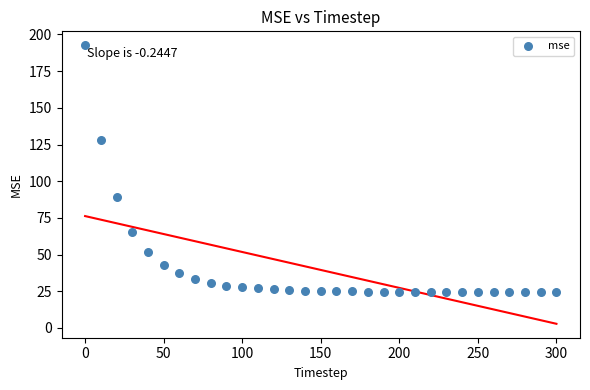

What is the range of X values (max minus min)?

300.0